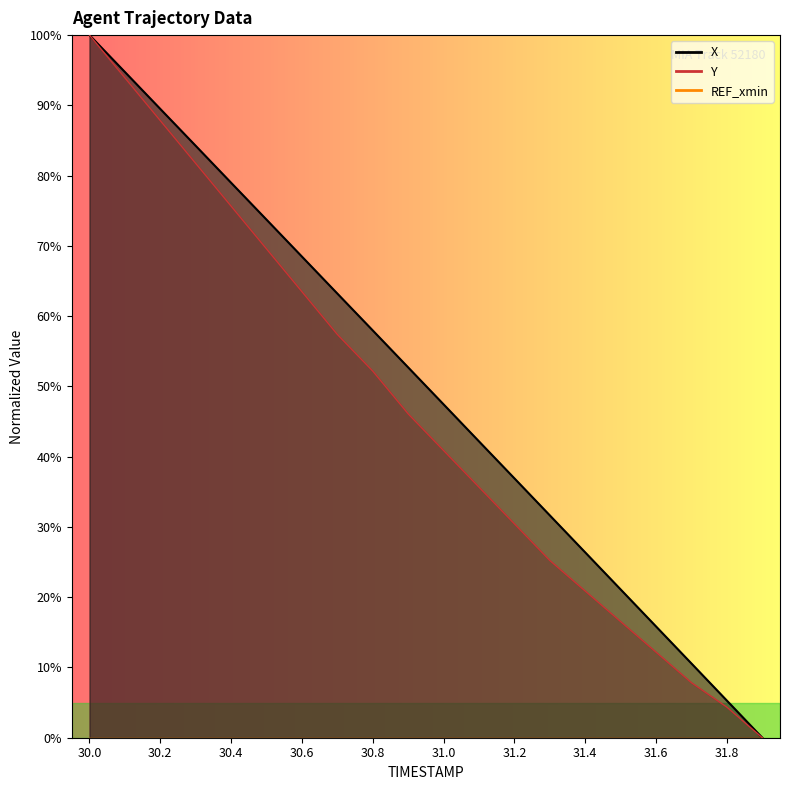

What is the greatest value displayed?

100.0